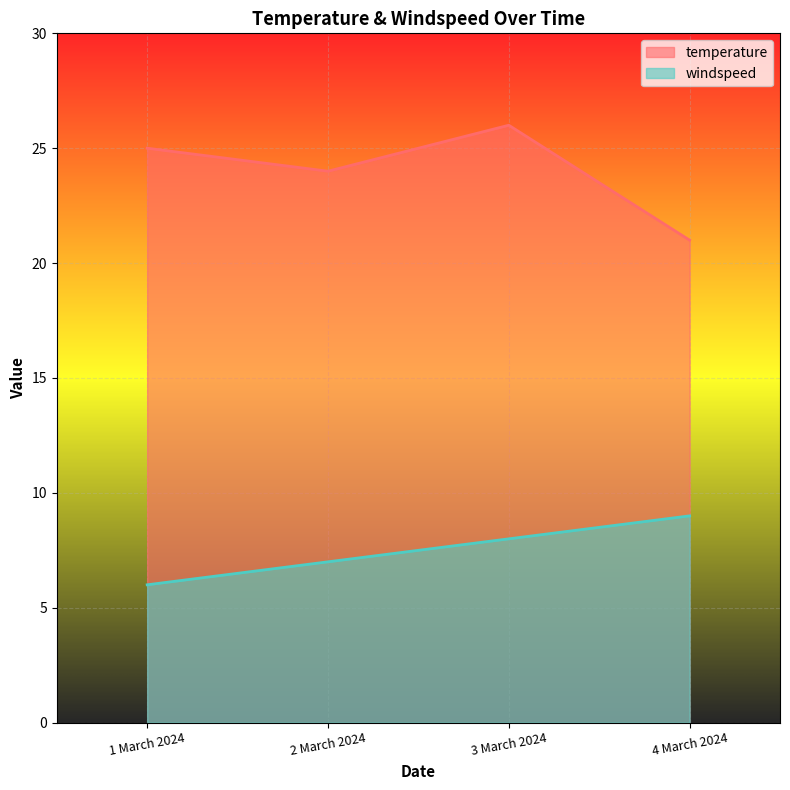

Is the value of windspeed at 1 March 2024 greater than the value of temperature at 4 March 2024?

No